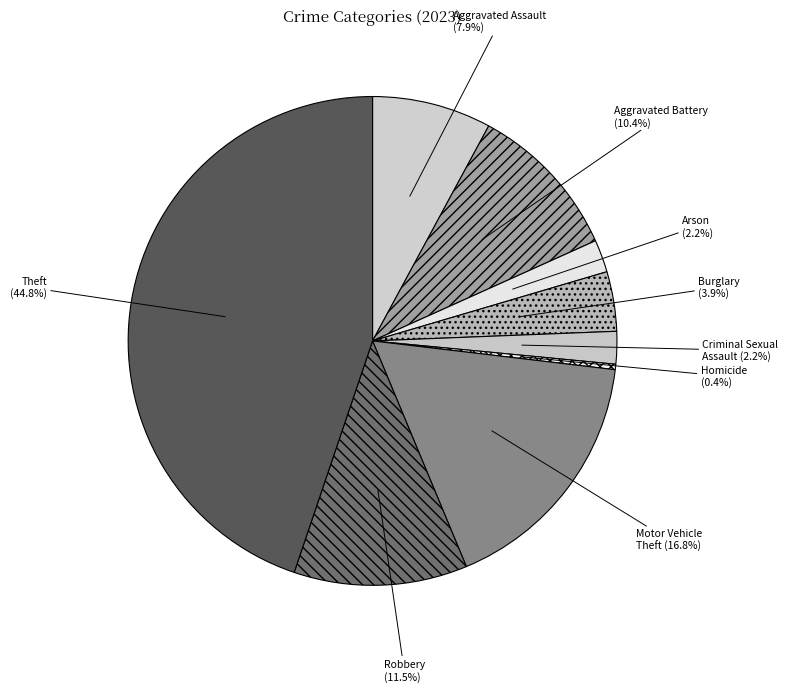

Combined, do Homicide and Robbery account for over 50%?

No